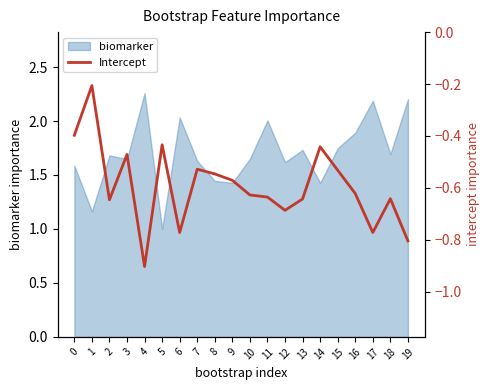

The biomarker series shows 1.7 at 2. True or false?

True